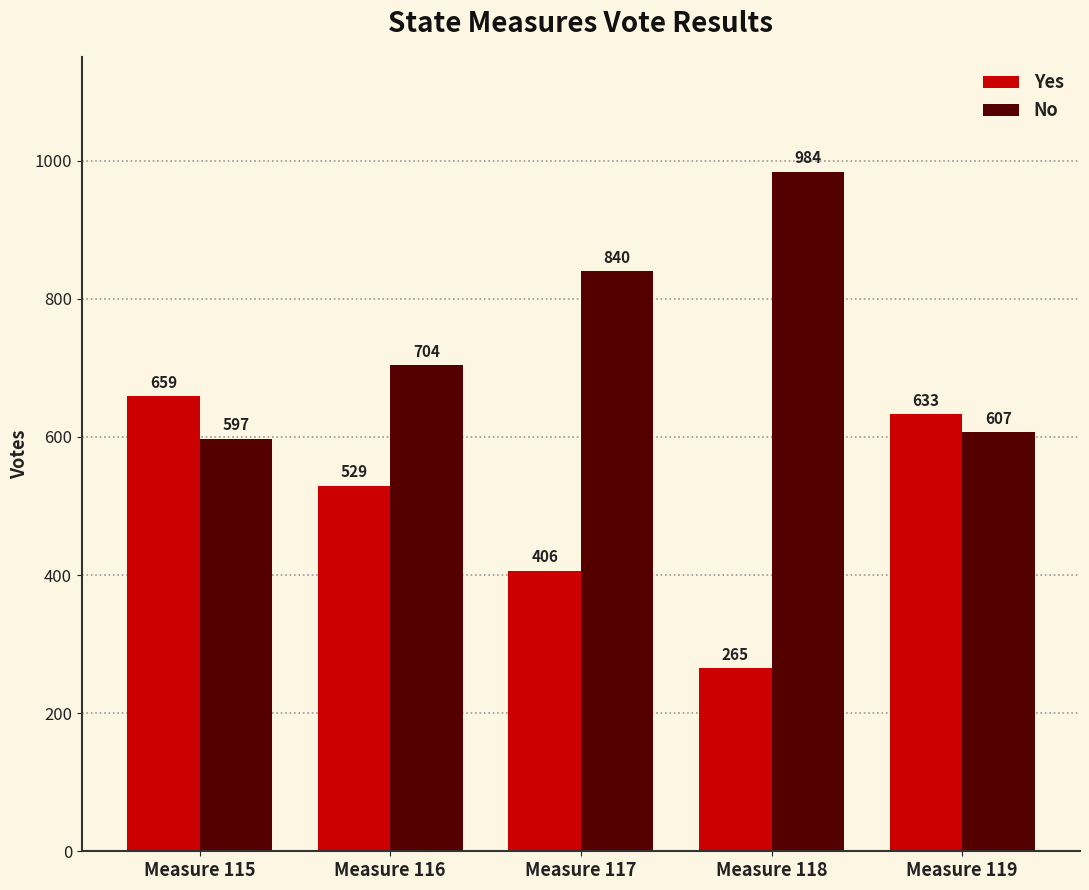

What is the maximum value shown in the chart?

984